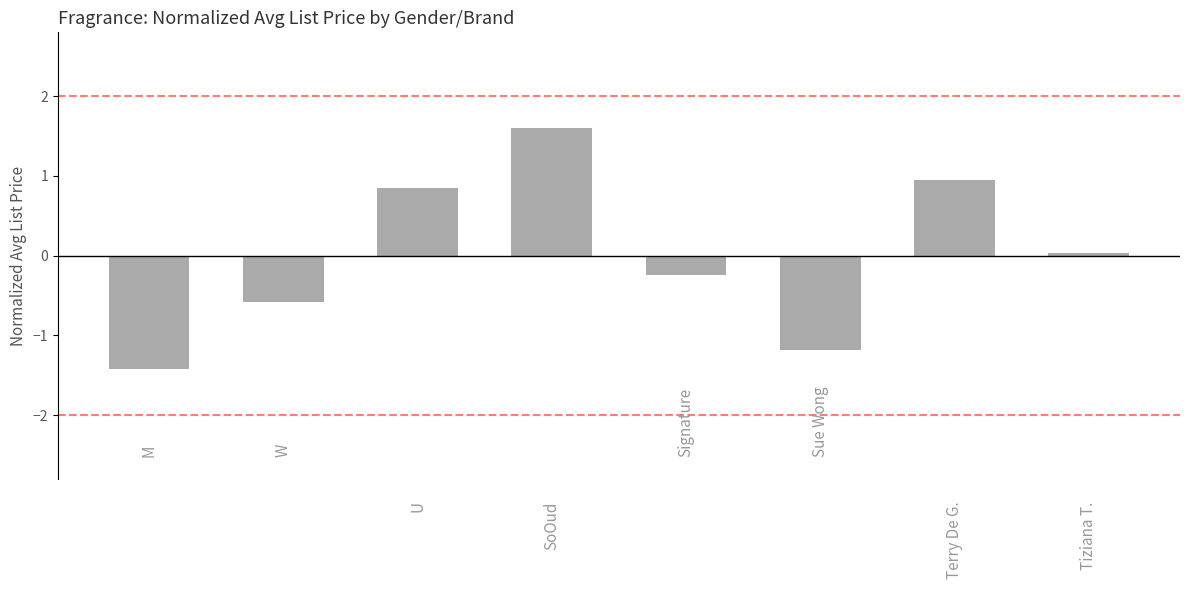

What is the difference between the maximum and minimum values?

3.0